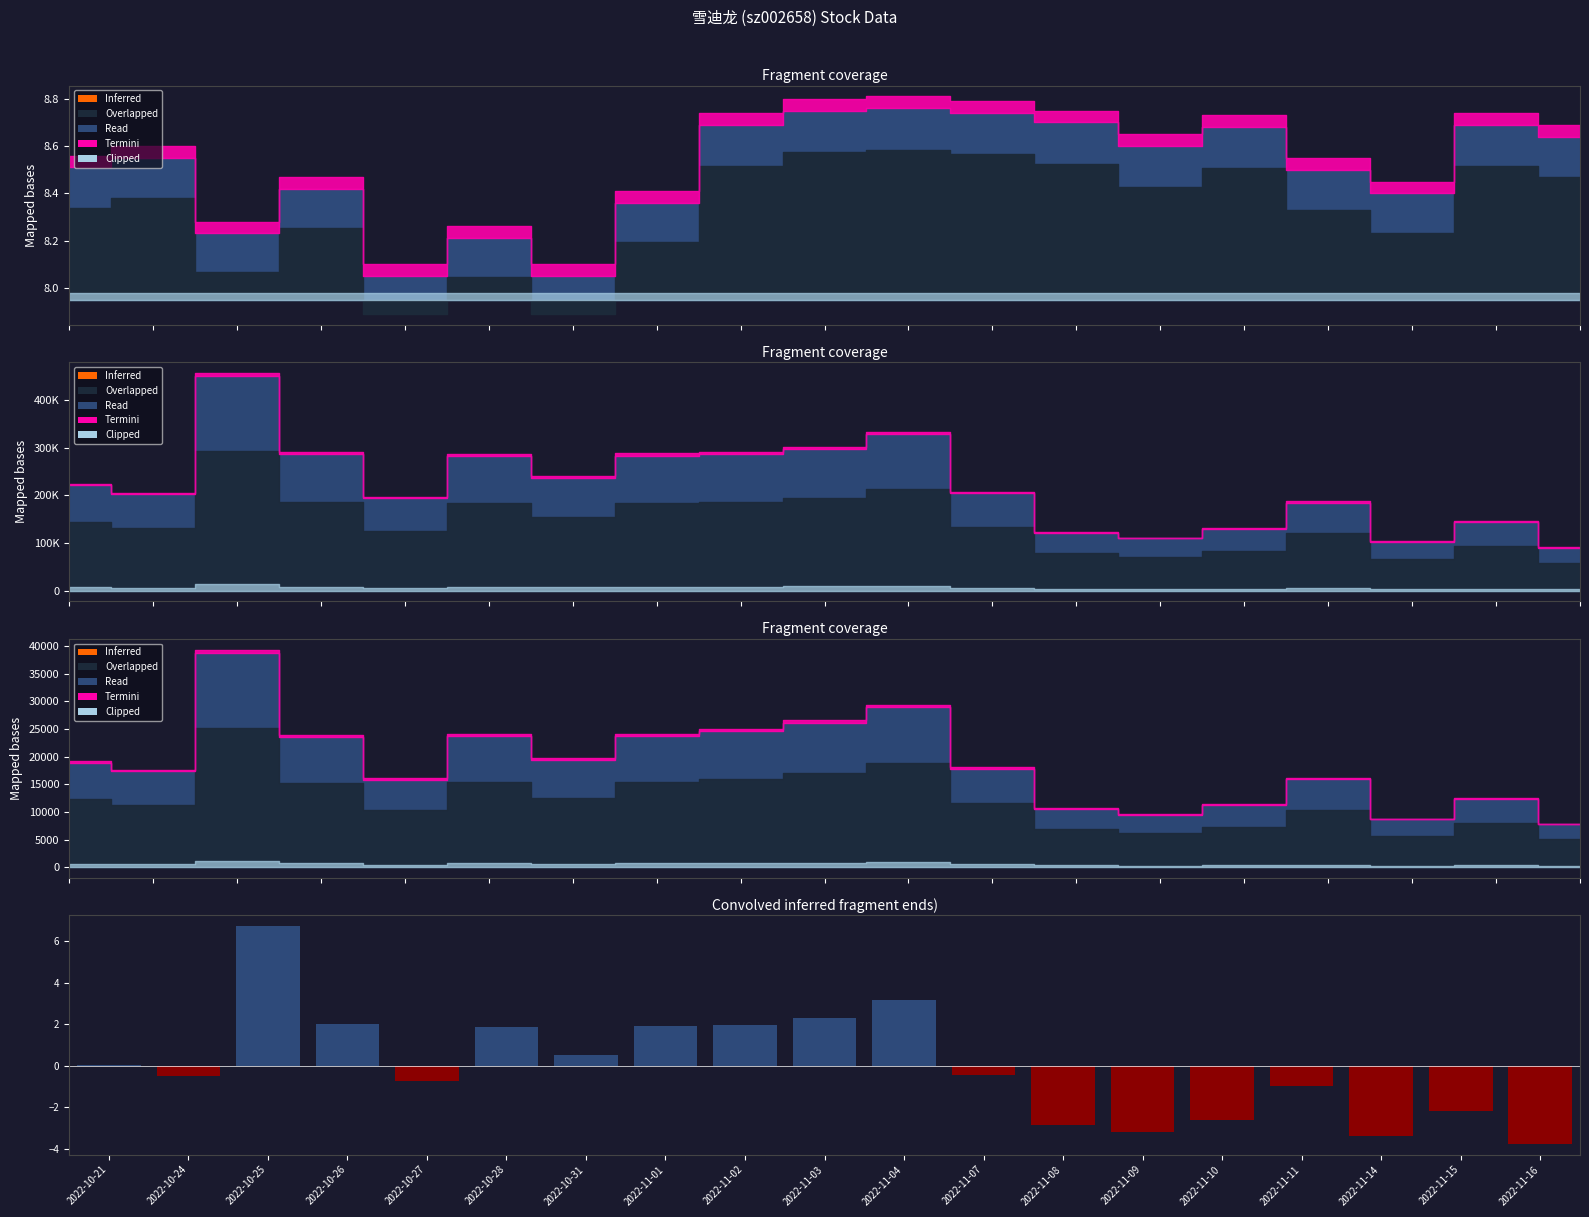

What is the difference between the values at 2022-11-14 and 2022-10-21?

3.4